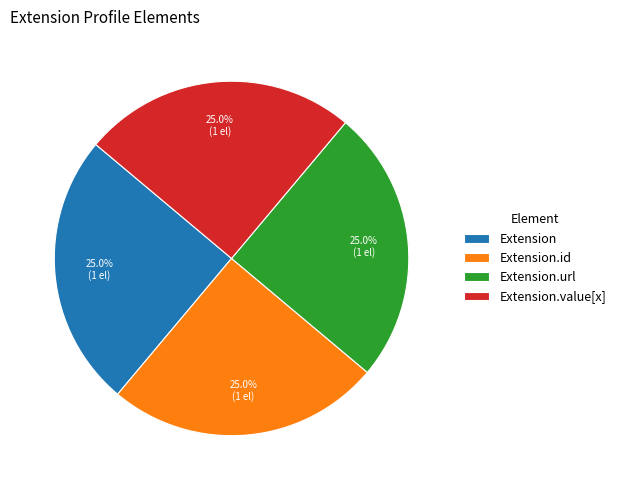

What percentage is NOT represented by Extension.value[x]?

75.0%